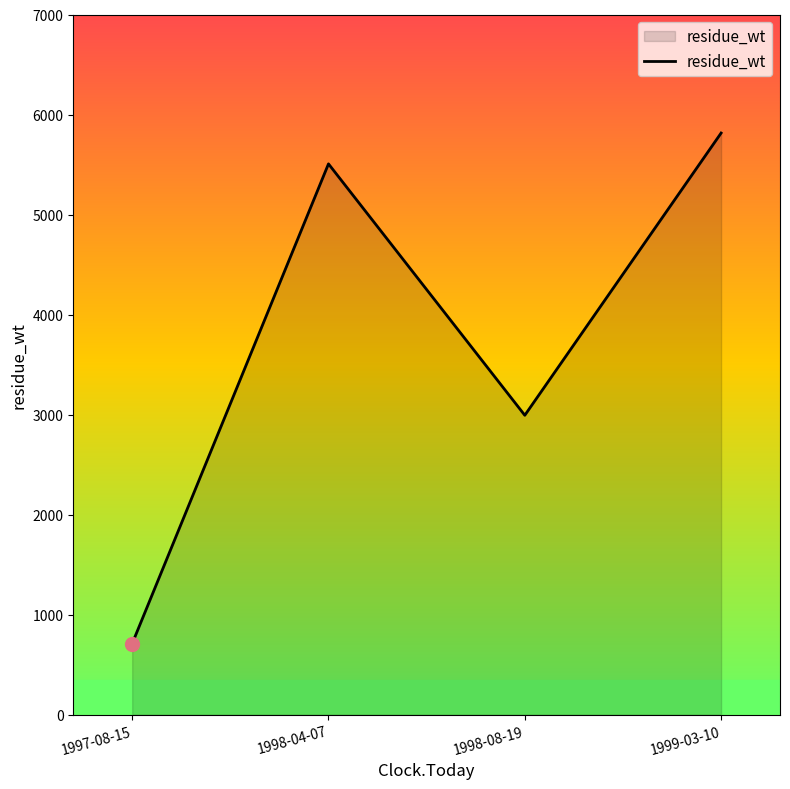

At which category does the data reach its first local peak?

1998-04-07